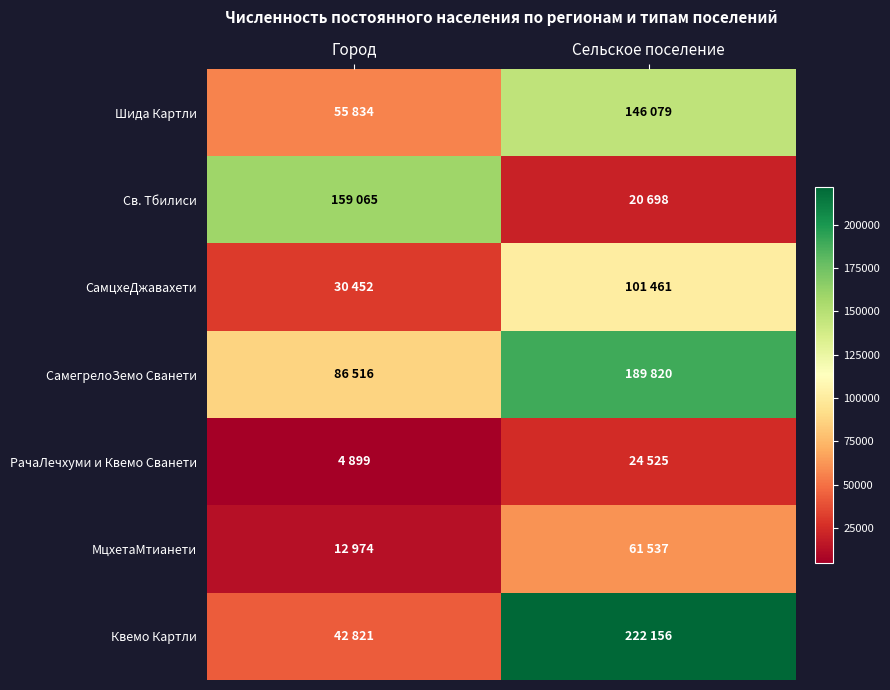

At which category is the sum across all series the highest?

Сельское поселение